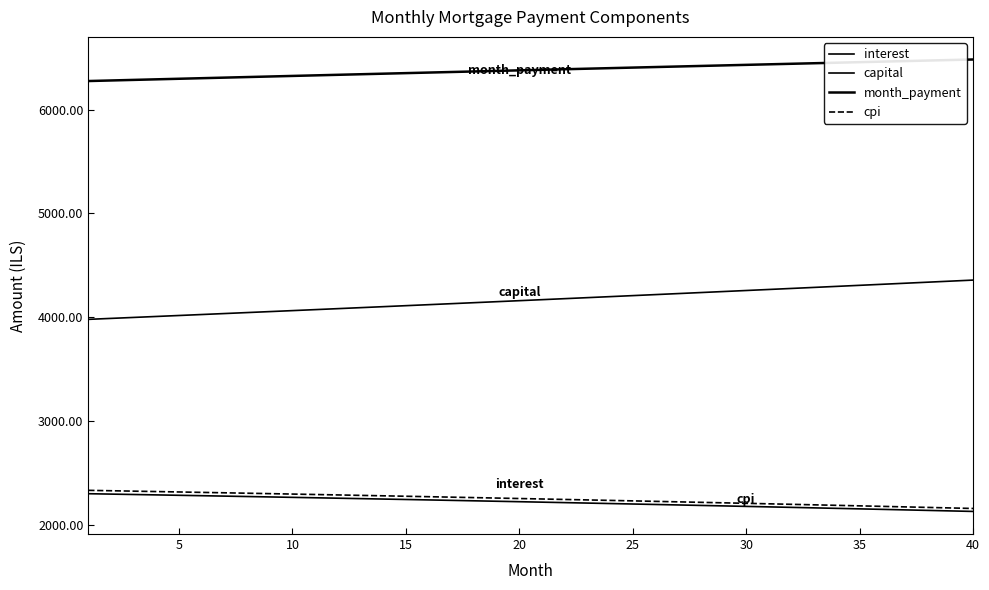

Is this an area chart (filled region under the line)?

No